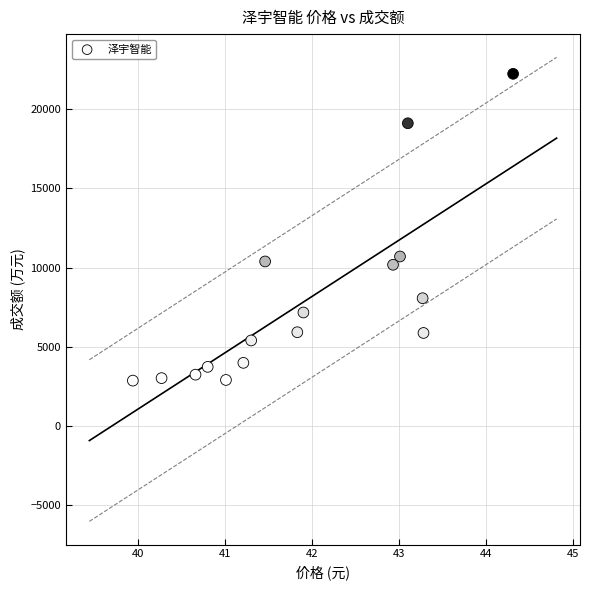

How many data points are displayed?

16